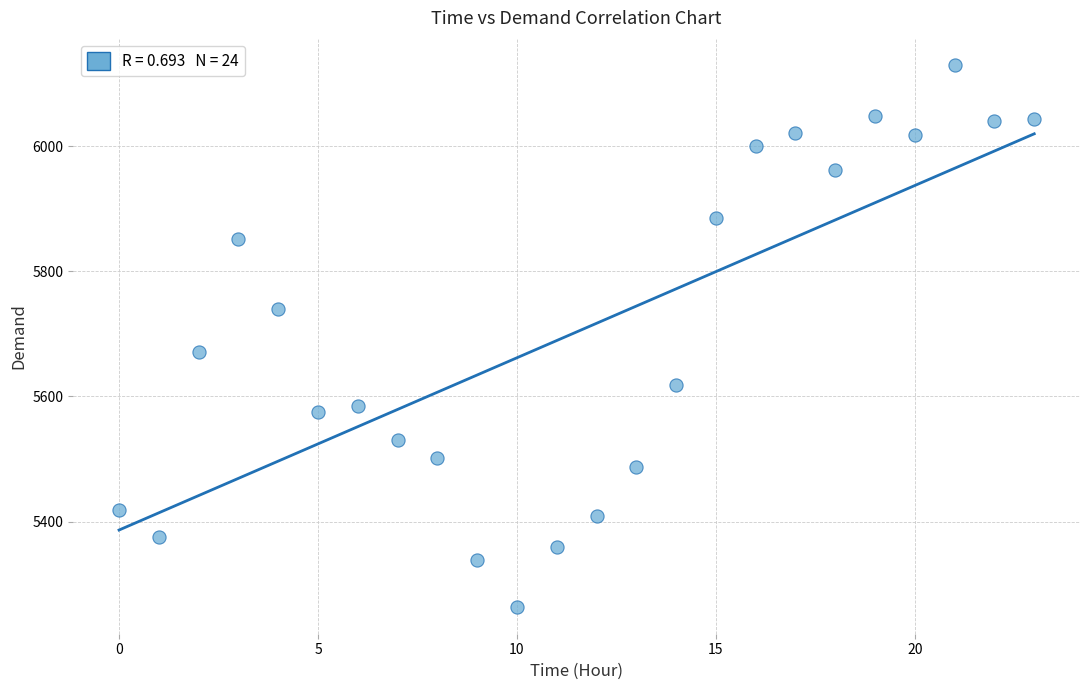

What is the range of Y values (max minus min)?

866